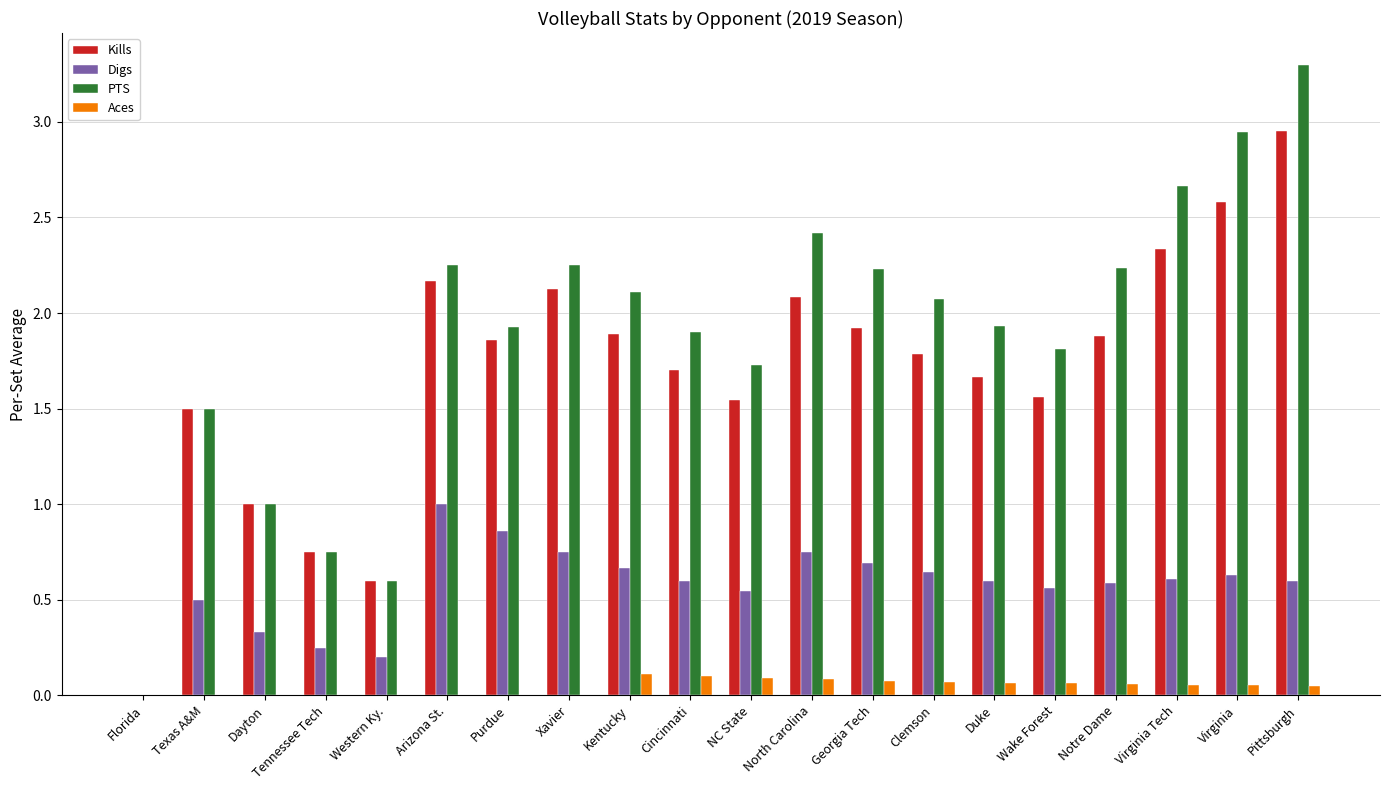

What is the sum of all PTS values?

37.6